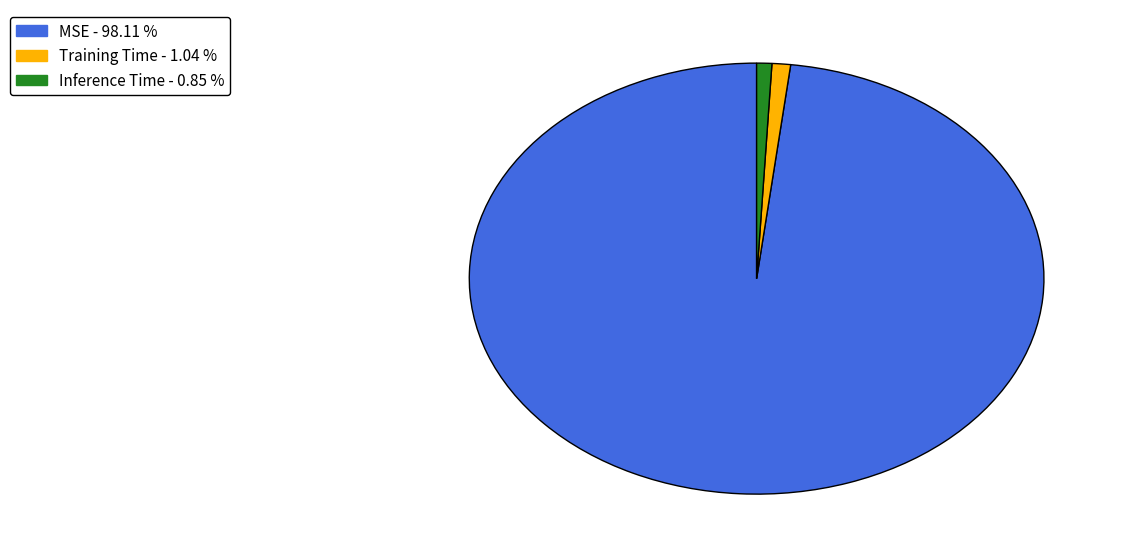

The MSE slice represents 98% of the pie. True or false?

True